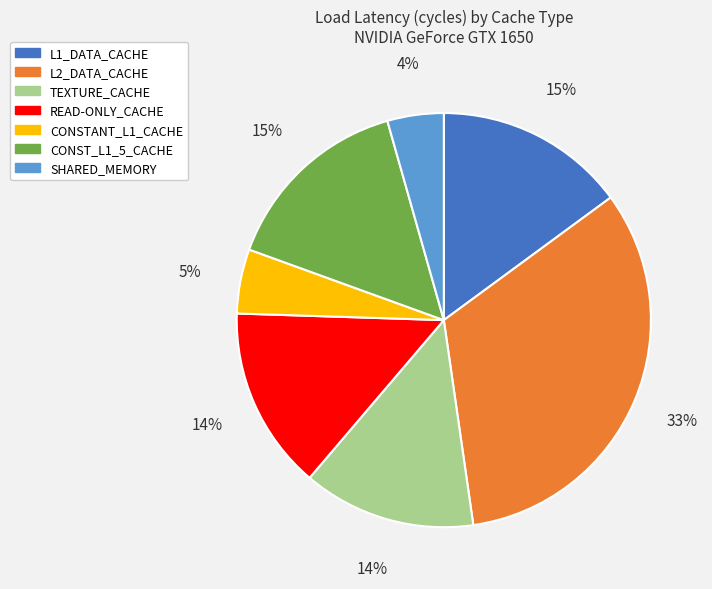

Is the sum of CONST_L1_5_CACHE and L1_DATA_CACHE greater than half?

No